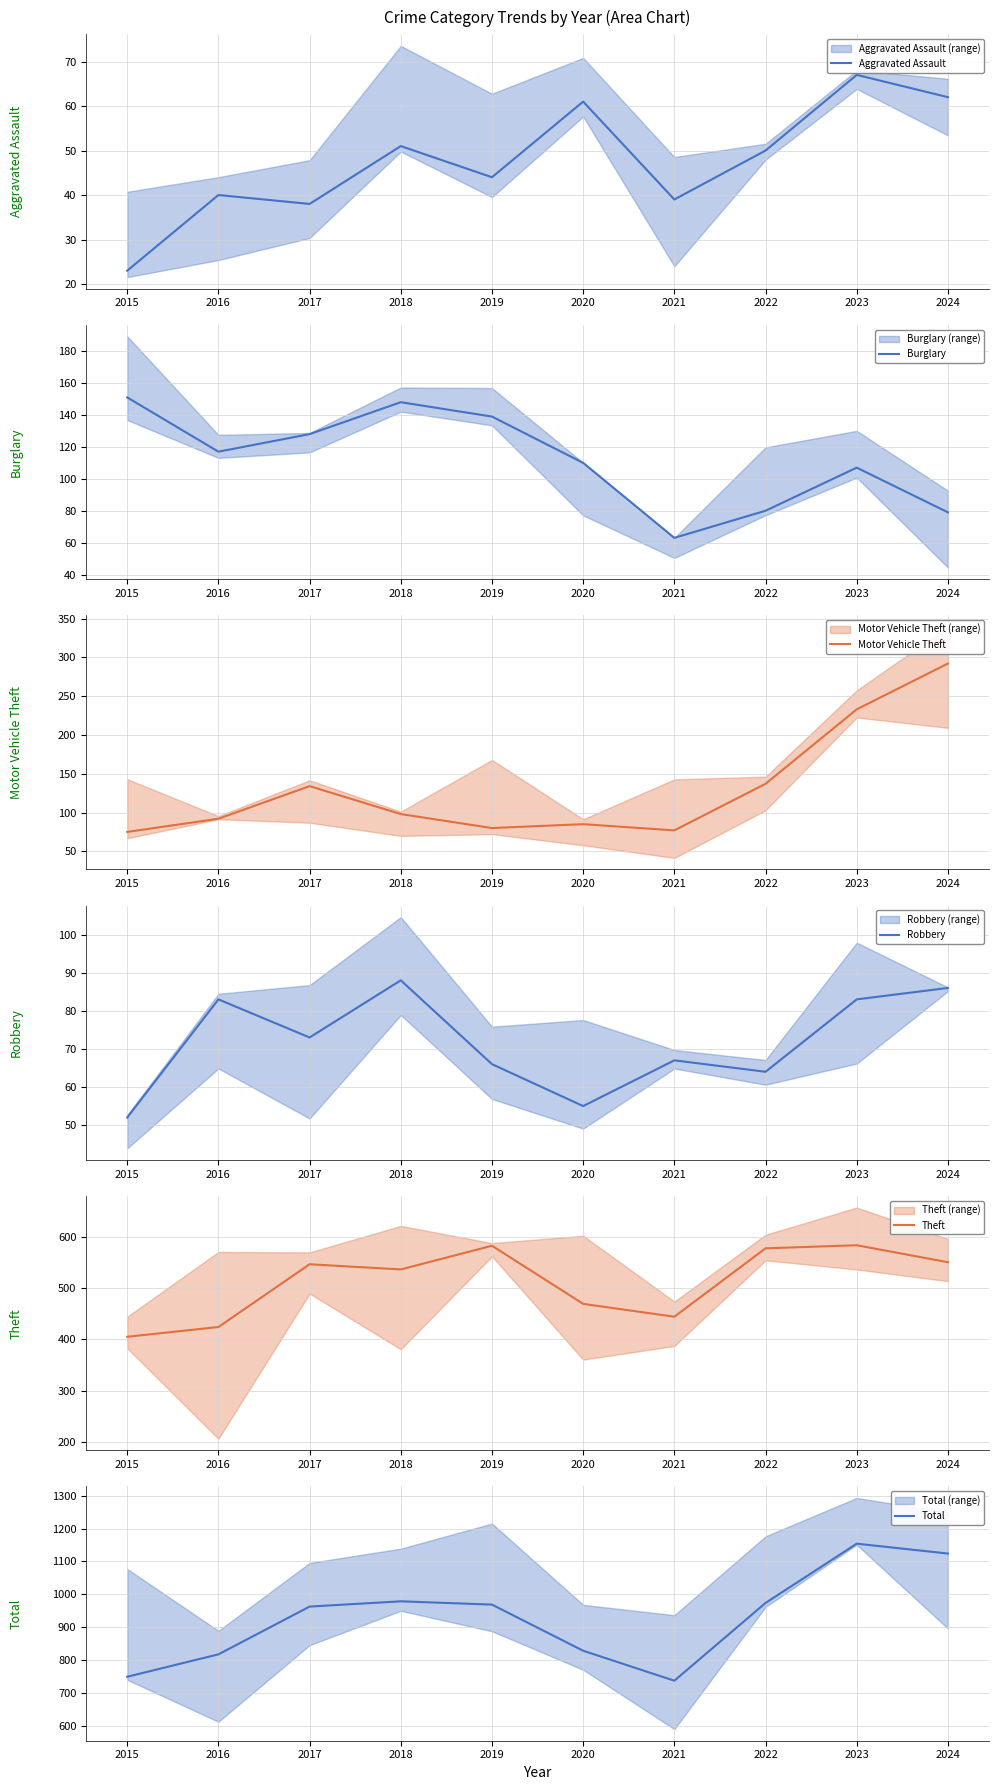

What is the highest value of the Burglary series?

151